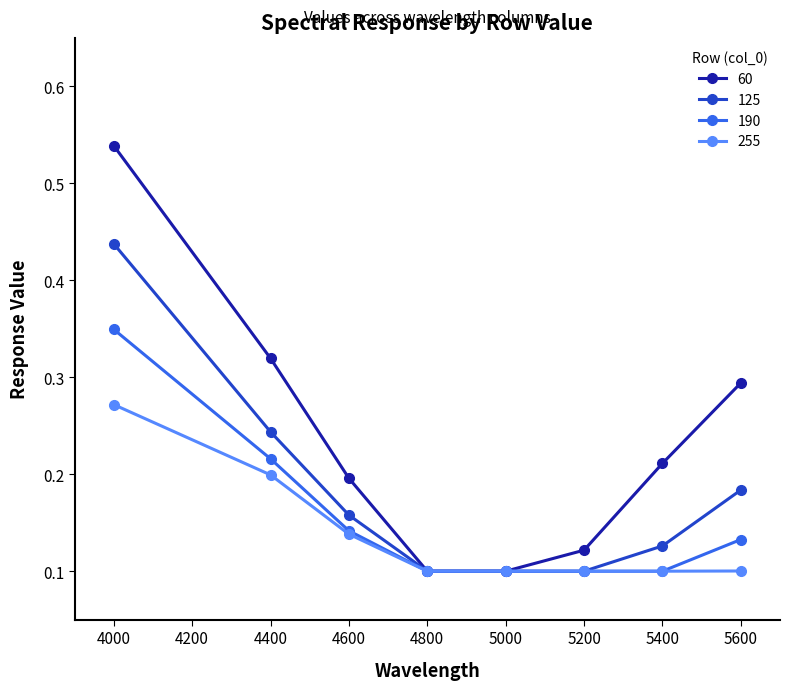

What is the sum of all 190 values?

1.2